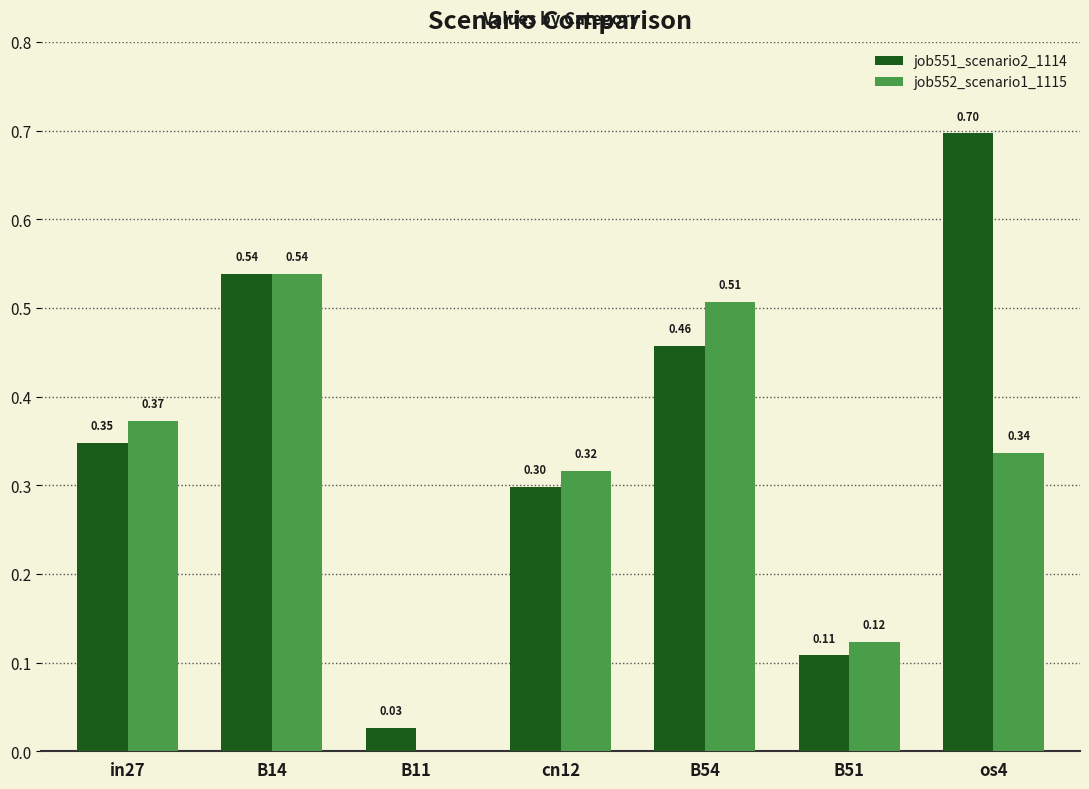

Which series has the largest total across all categories?

job551_scenario2_1114